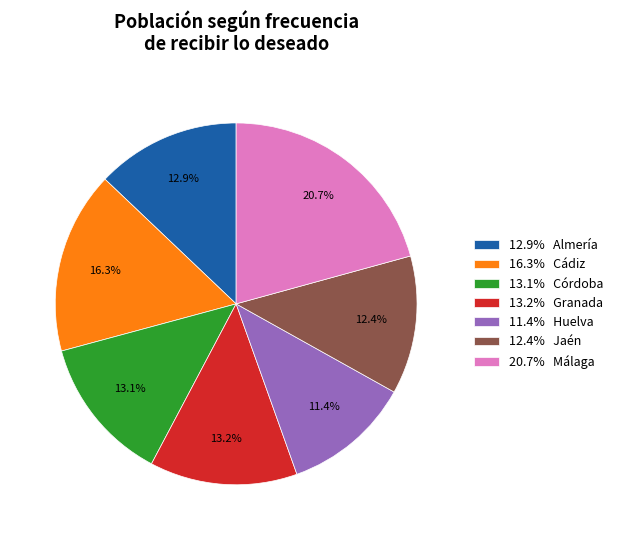

Is there a majority slice in this chart?

No